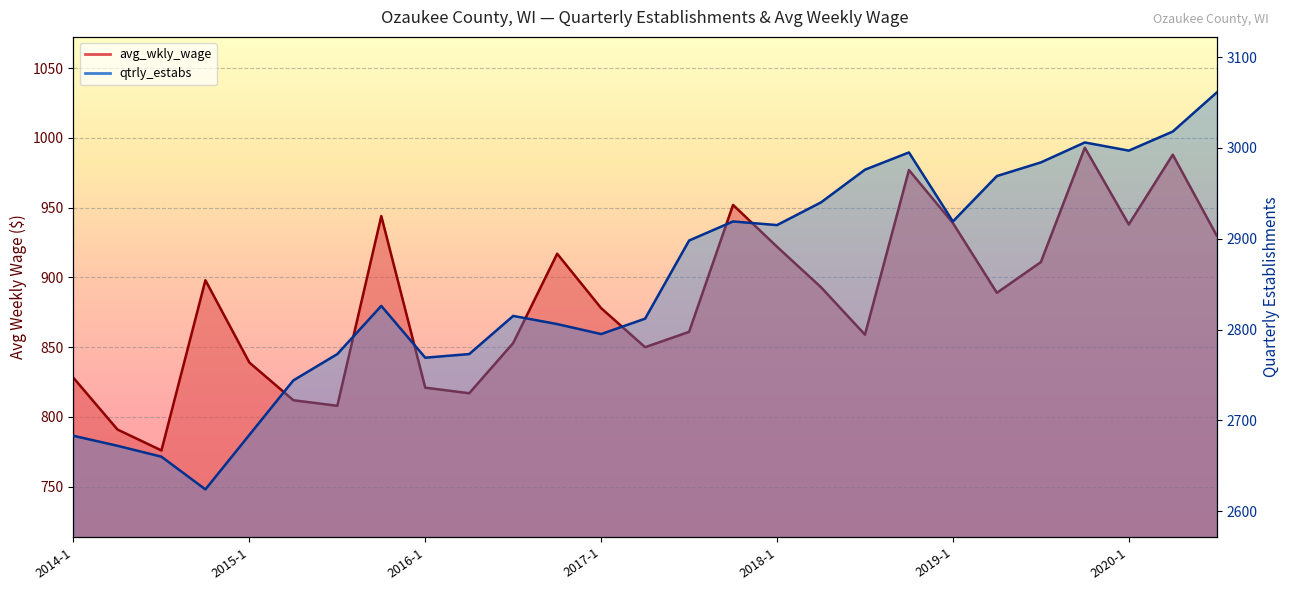

List the series in order of their overall mean, highest first.

qtrly_estabs, avg_wkly_wage